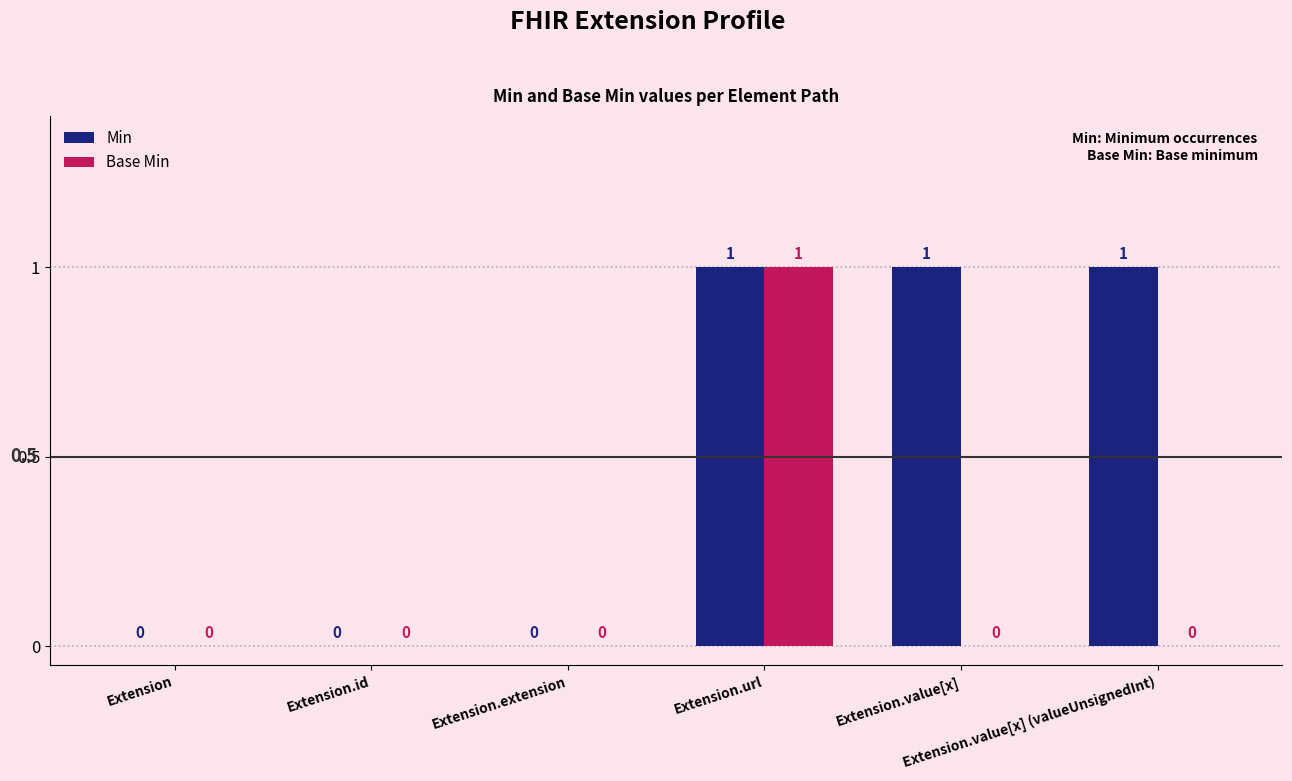

Which series changed the most between Extension.extension and Extension.value[x]?

Min